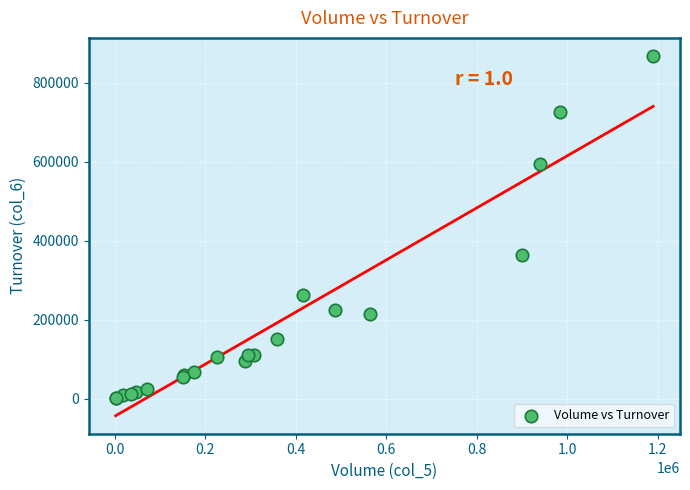

What Y value in the scatter plot is closest to 434240?

364220